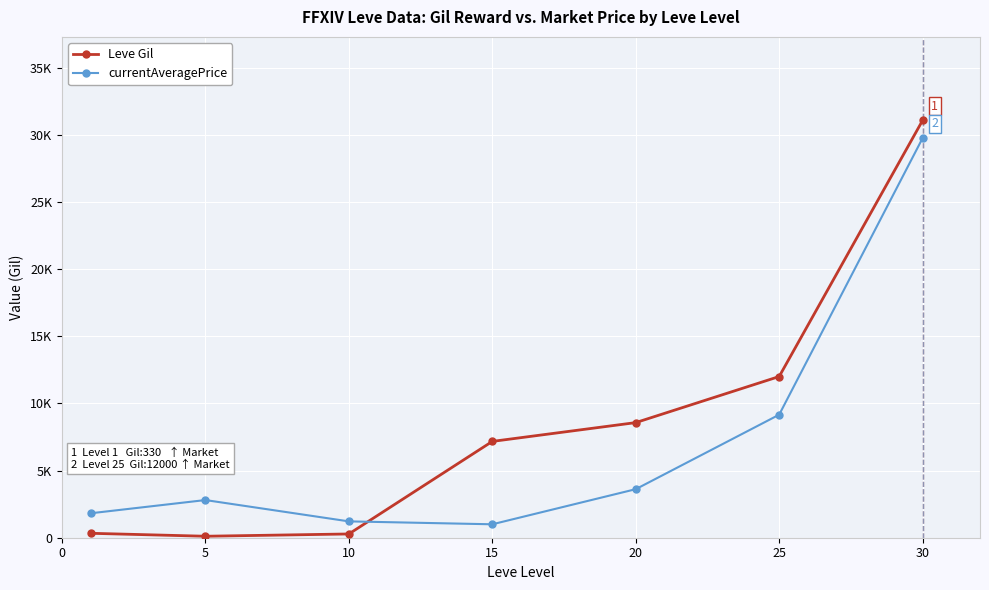

Is this an area chart (filled region under the line)?

No